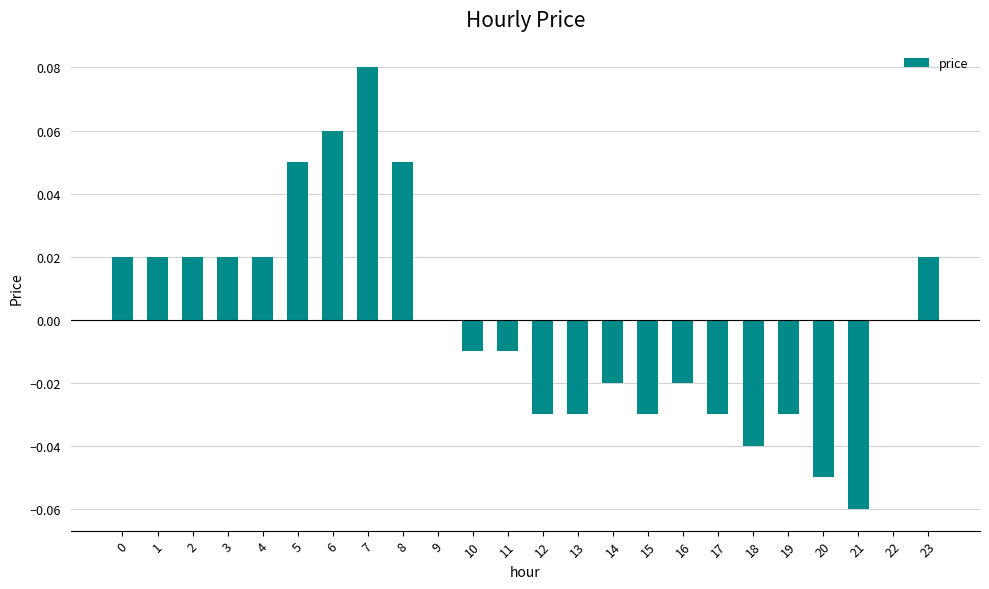

True or false: the data shows -0.0 at 17.

True